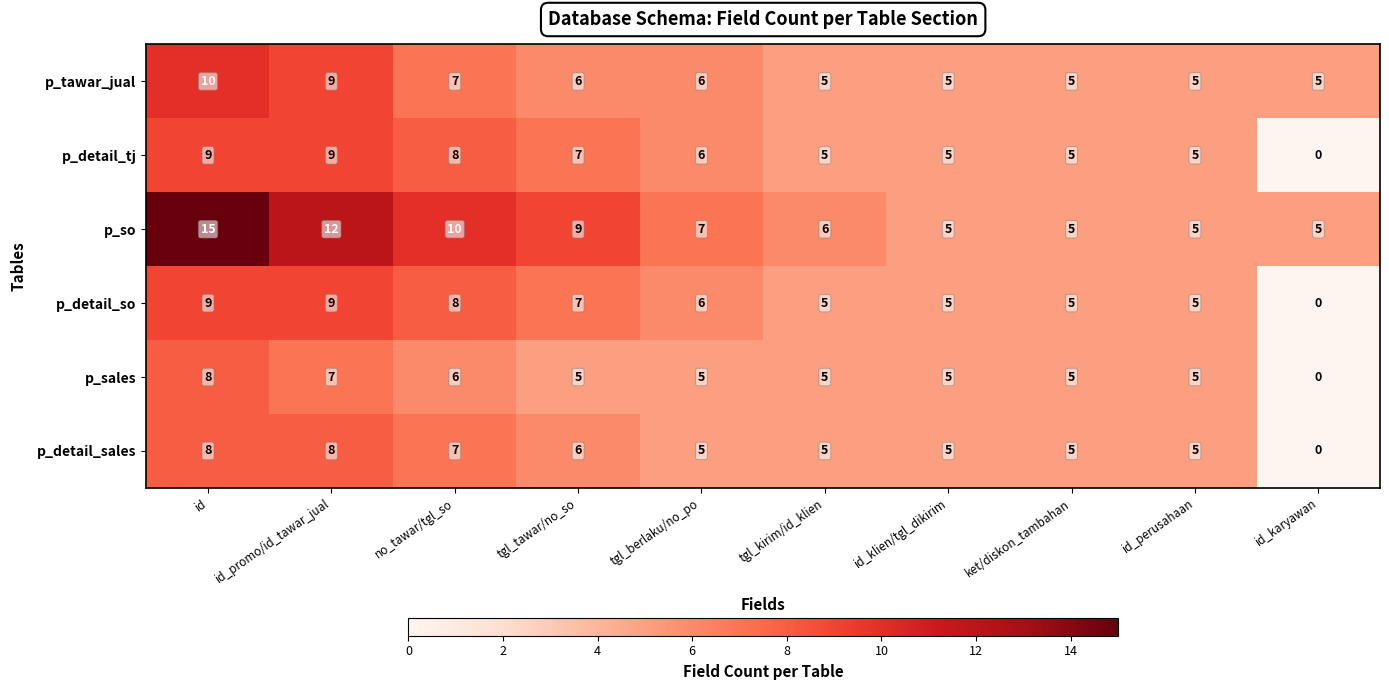

Which category has the lowest value in the p_detail_so series?

id_karyawan